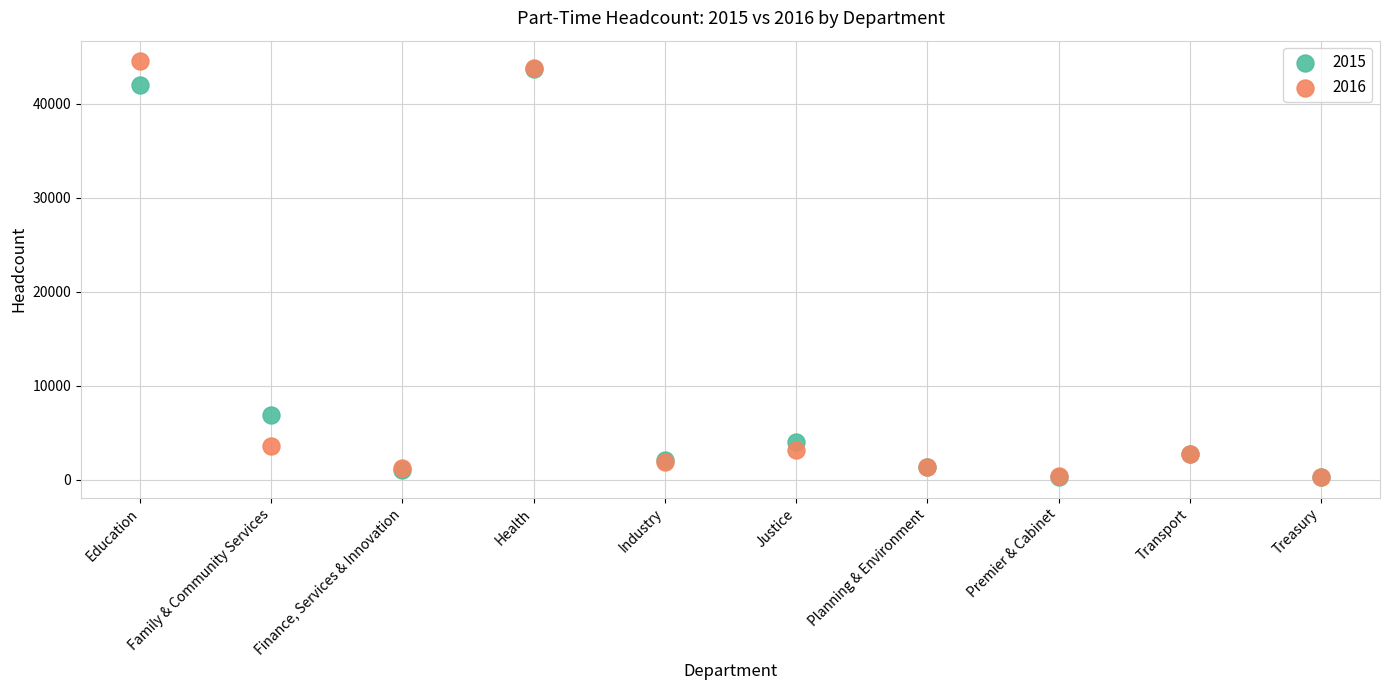

Which series reaches the maximum Y coordinate?

2016